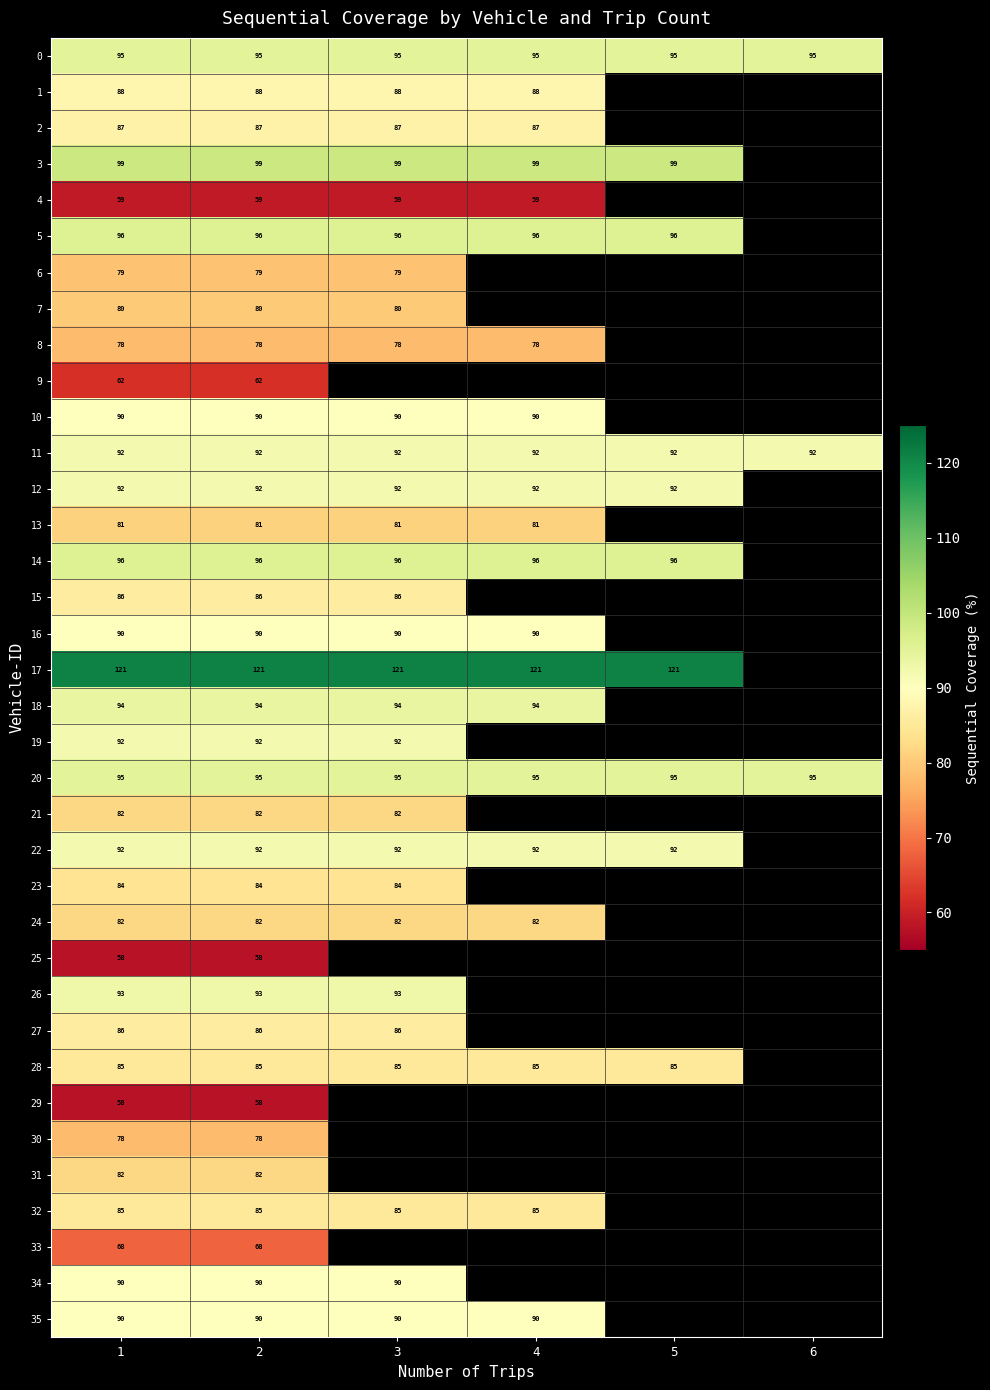

What is the greatest value displayed?

121.0